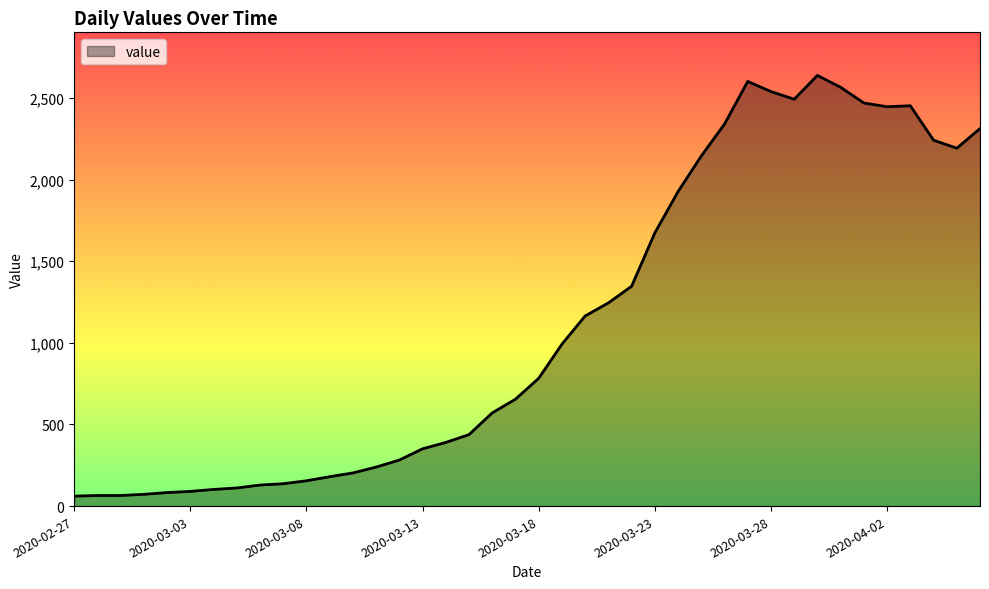

What is the greatest value displayed?

2639